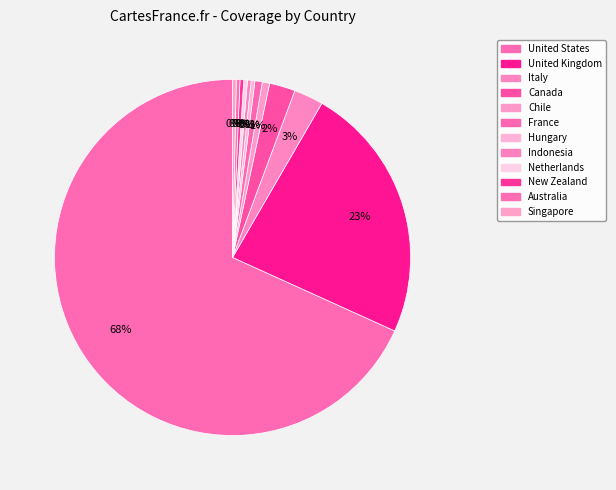

How many segments does this pie chart have?

12